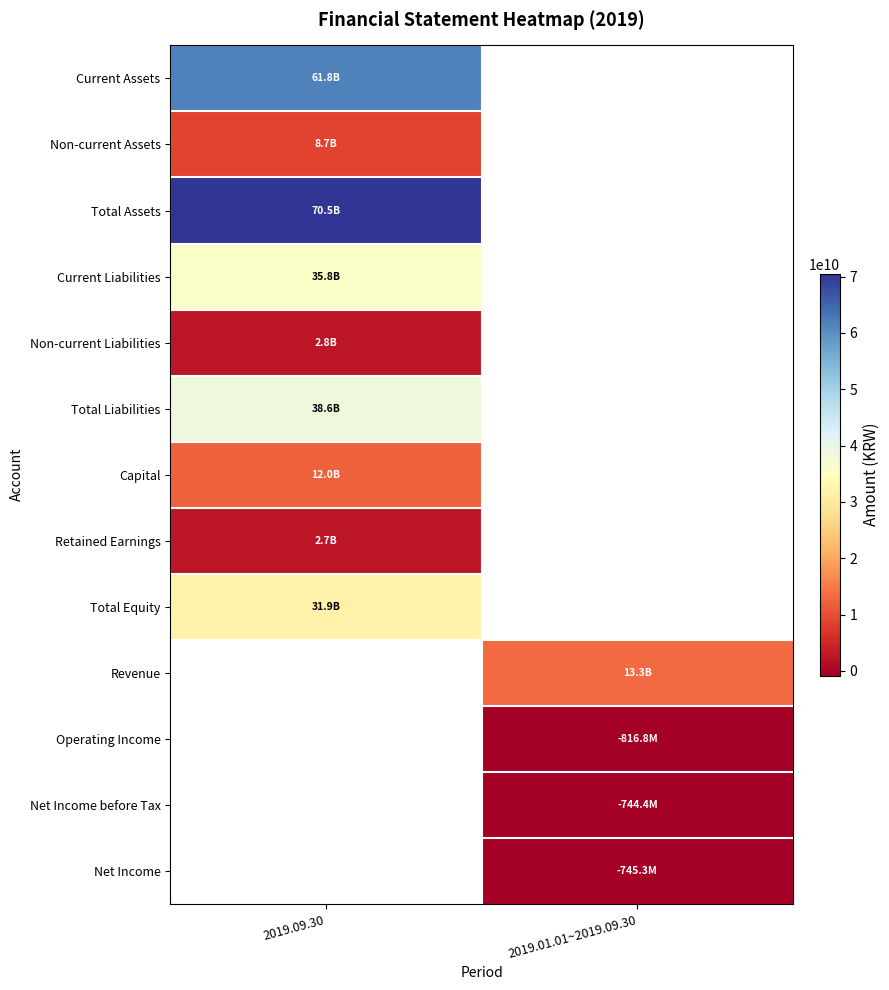

At how many categories does at least one series exceed 38894521493?

1